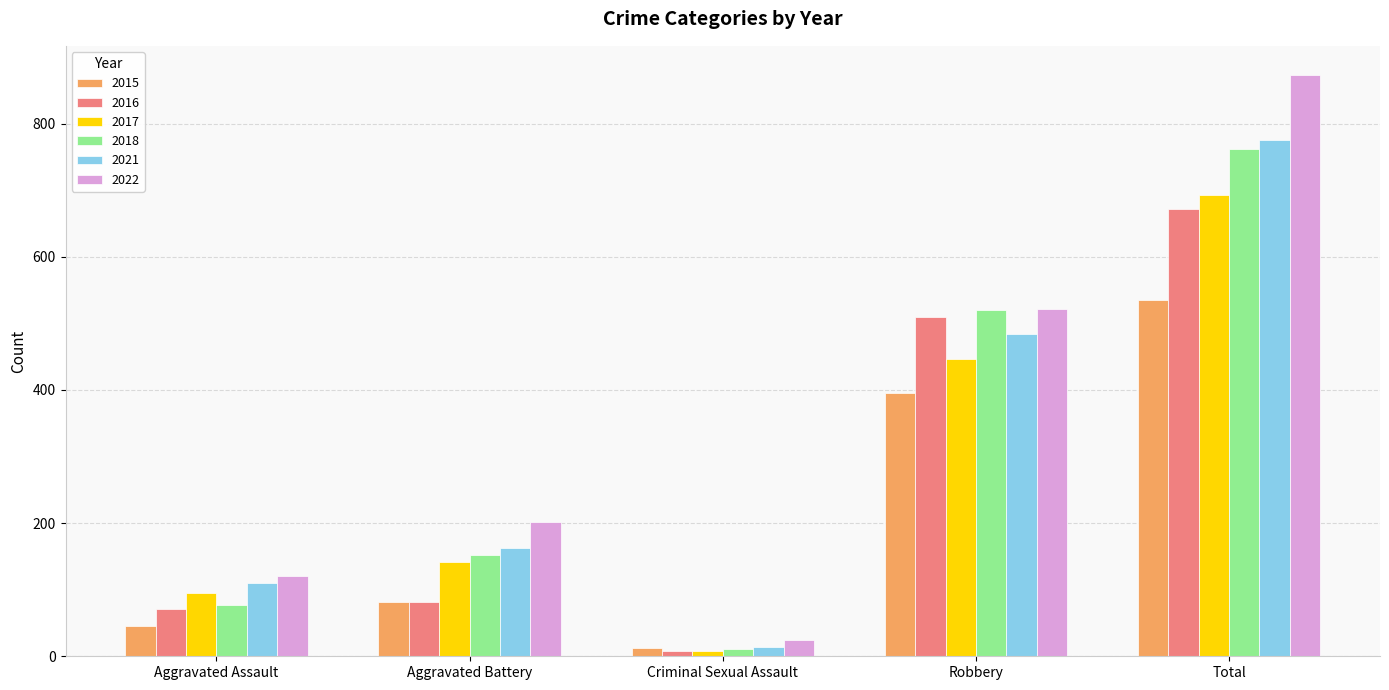

List the labels in order of 2021 value, smallest first.

Criminal Sexual Assault, Aggravated Assault, Aggravated Battery, Robbery, Total